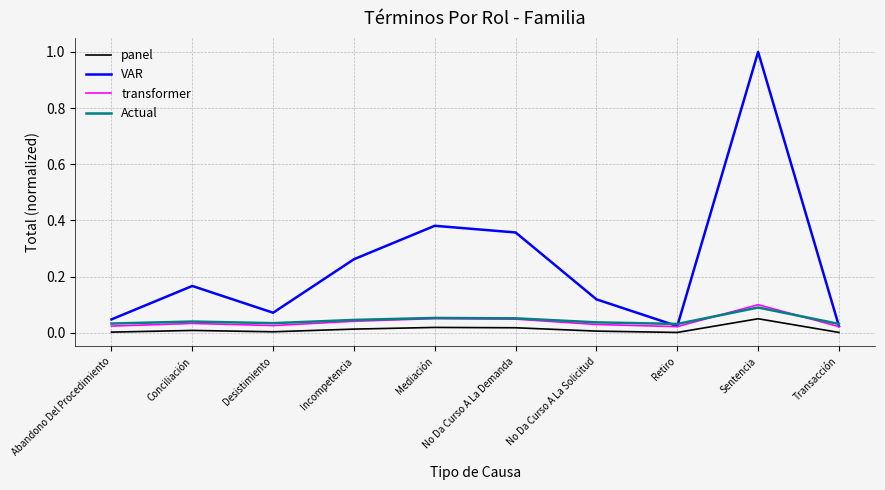

At which category is the sum across all series the highest?

Sentencia